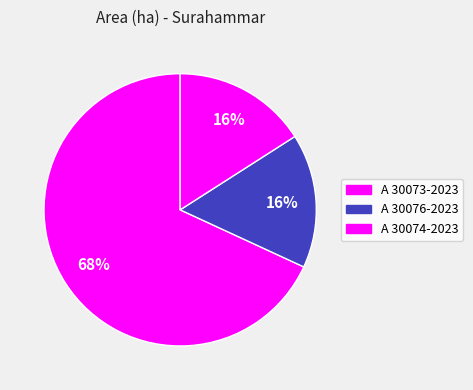

Rank the categories by value from highest to lowest.

A 30073-2023, A 30076-2023, A 30074-2023